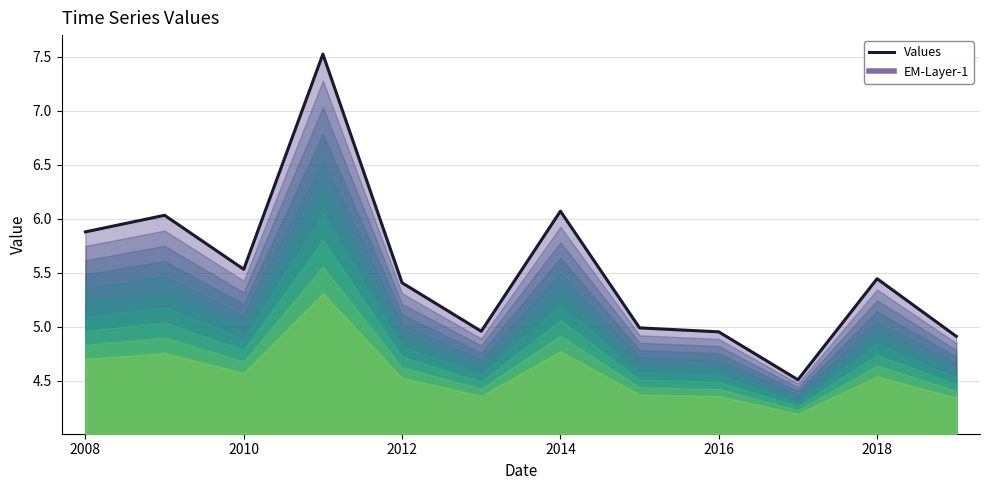

At which label does the data first exceed 5?

2008